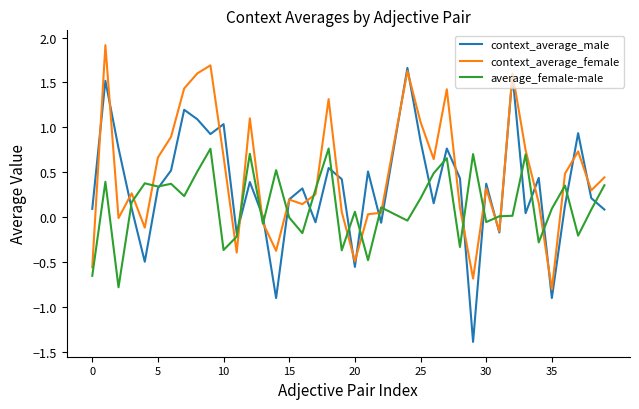

What is the highest value of the context_average_female series?

1.9